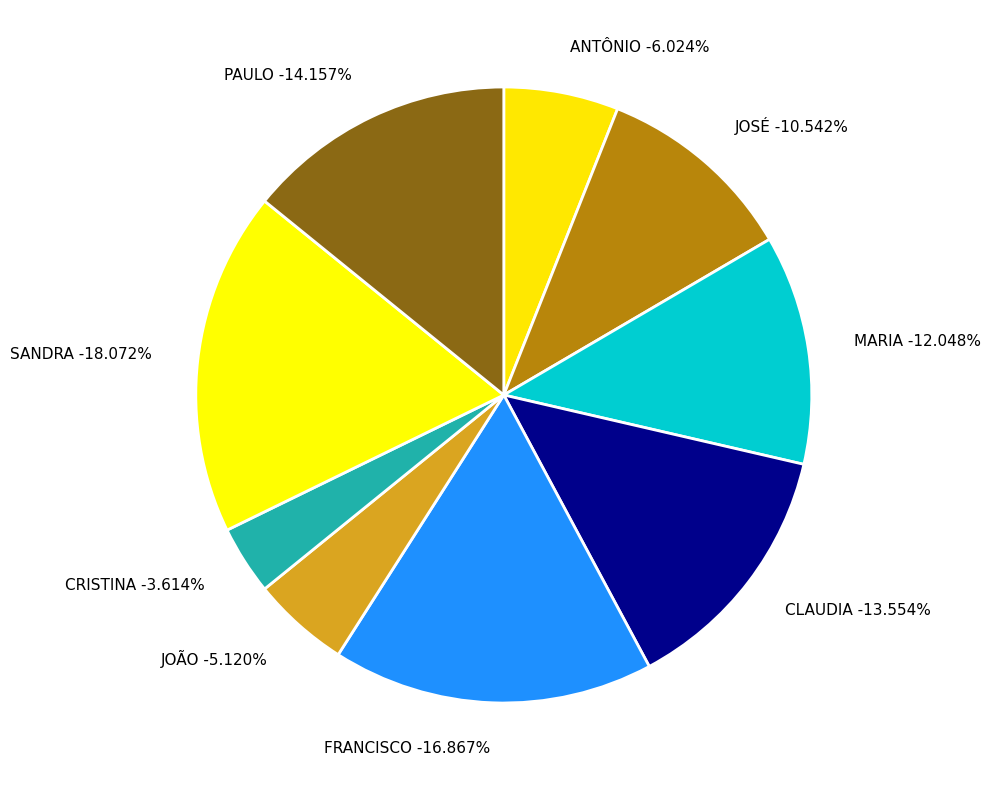

How many segments does this pie chart have?

9